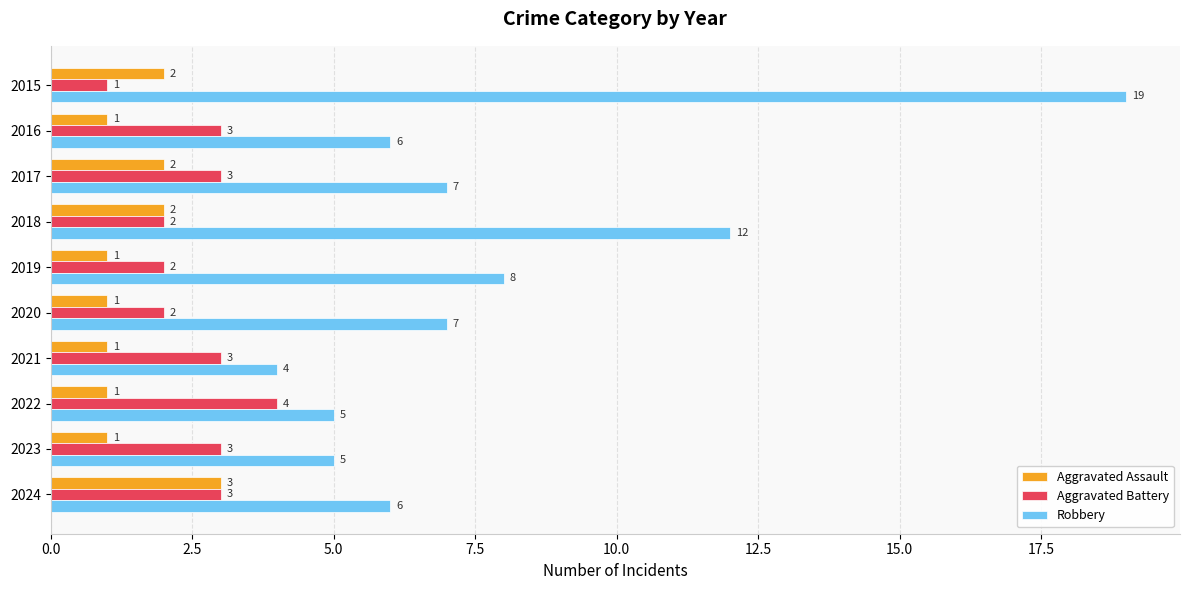

The value of Aggravated Assault at 2020 is 1. True or false?

True